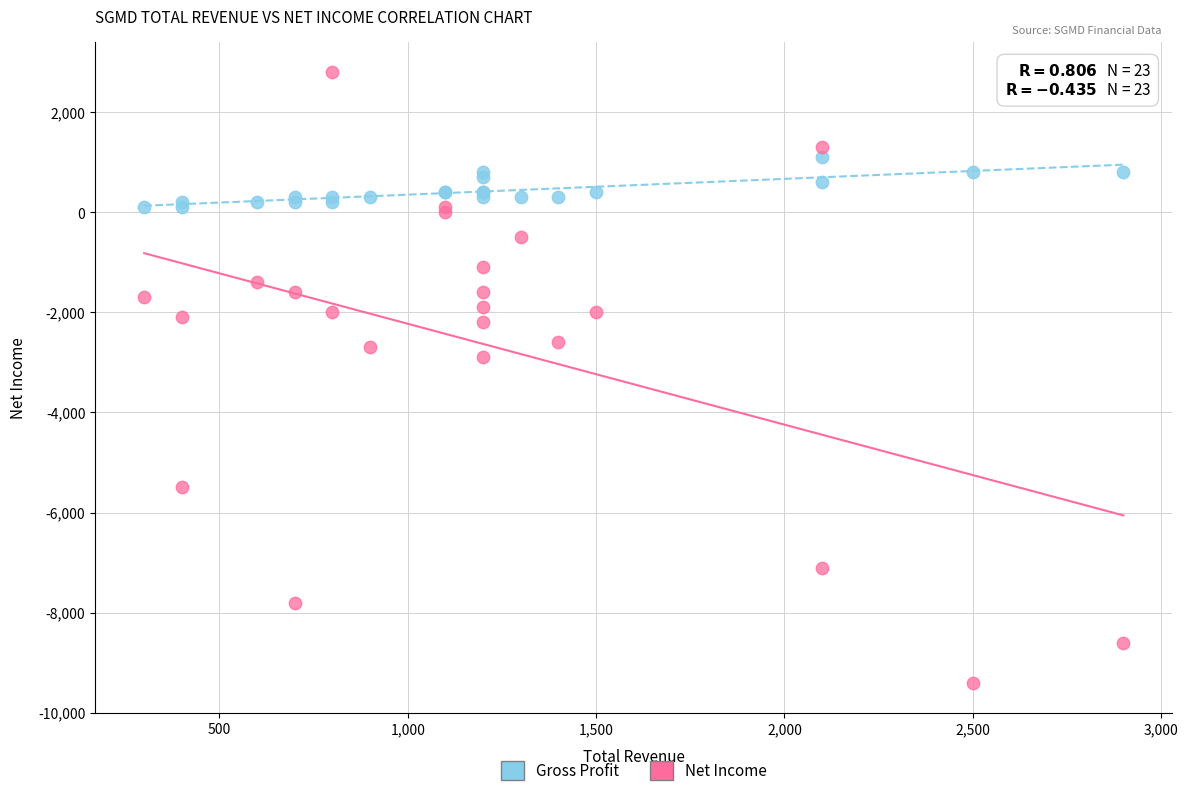

Across all series, what Y value is closest to -3300?

-2900